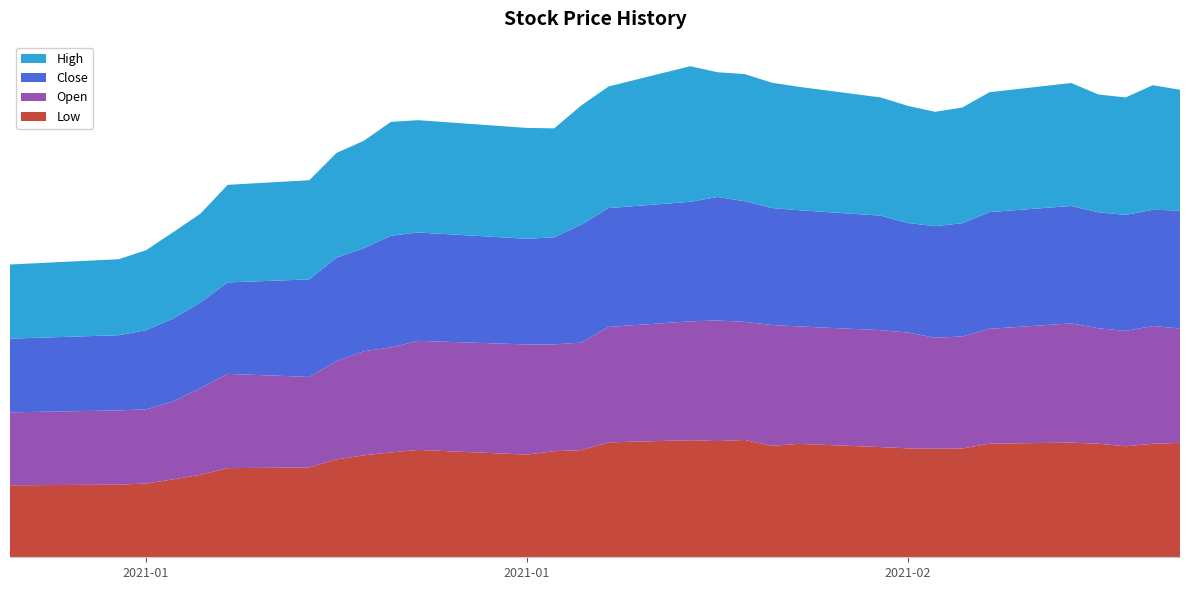

Reading right to left, list all the values displayed in this chart.

Low: 2021-02-12=24.0	2021-02-11=23.8	2021-02-10=23.3	2021-02-09=23.8	2021-02-08=24.1	2021-02-05=23.8	2021-02-04=22.8	2021-02-03=22.8	2021-02-02=22.9	2021-02-01=23.1	2021-01-29=23.8	2021-01-28=23.4	2021-01-27=24.6	2021-01-26=24.4	2021-01-25=24.6	2021-01-22=24.1	2021-01-21=22.5	2021-01-20=22.3	2021-01-19=21.5	2021-01-15=22.5	2021-01-14=22.0	2021-01-13=21.4	2021-01-12=20.5	2021-01-11=18.8	2021-01-08=18.7	2021-01-07=17.3	2021-01-06=16.3	2021-01-05=15.5	2021-01-04=15.2	2020-12-31=15.1
Open: 2021-02-12=24.0	2021-02-11=24.7	2021-02-10=24.2	2021-02-09=24.2	2021-02-08=25.0	2021-02-05=24.1	2021-02-04=23.5	2021-02-03=23.3	2021-02-02=24.3	2021-02-01=24.5	2021-01-29=24.6	2021-01-28=25.4	2021-01-27=24.8	2021-01-26=25.3	2021-01-25=24.9	2021-01-22=24.2	2021-01-21=22.6	2021-01-20=22.4	2021-01-19=23.1	2021-01-15=22.9	2021-01-14=22.0	2021-01-13=21.8	2021-01-12=20.6	2021-01-11=19.0	2021-01-08=19.8	2021-01-07=18.2	2021-01-06=16.3	2021-01-05=15.6	2021-01-04=15.6	2020-12-31=15.3
Close: 2021-02-12=24.7	2021-02-11=24.4	2021-02-10=24.3	2021-02-09=24.3	2021-02-08=24.6	2021-02-05=24.5	2021-02-04=23.8	2021-02-03=23.4	2021-02-02=23.0	2021-02-01=24.0	2021-01-29=24.4	2021-01-28=24.5	2021-01-27=25.3	2021-01-26=25.9	2021-01-25=25.1	2021-01-22=24.9	2021-01-21=24.8	2021-01-20=22.5	2021-01-19=22.2	2021-01-15=22.7	2021-01-14=23.4	2021-01-13=21.6	2021-01-12=21.7	2021-01-11=20.5	2021-01-08=19.2	2021-01-07=18.0	2021-01-06=17.4	2021-01-05=16.6	2021-01-04=15.8	2020-12-31=15.5
High: 2021-02-12=25.3	2021-02-11=26.1	2021-02-10=24.6	2021-02-09=24.7	2021-02-08=25.8	2021-02-05=25.1	2021-02-04=24.3	2021-02-03=24.0	2021-02-02=24.6	2021-02-01=24.8	2021-01-29=25.9	2021-01-28=26.3	2021-01-27=26.7	2021-01-26=26.2	2021-01-25=28.4	2021-01-22=25.5	2021-01-21=25.0	2021-01-20=22.9	2021-01-19=23.3	2021-01-15=23.6	2021-01-14=23.9	2021-01-13=22.5	2021-01-12=22.0	2021-01-11=20.8	2021-01-08=20.5	2021-01-07=18.6	2021-01-06=18.1	2021-01-05=16.8	2021-01-04=15.9	2020-12-31=15.6